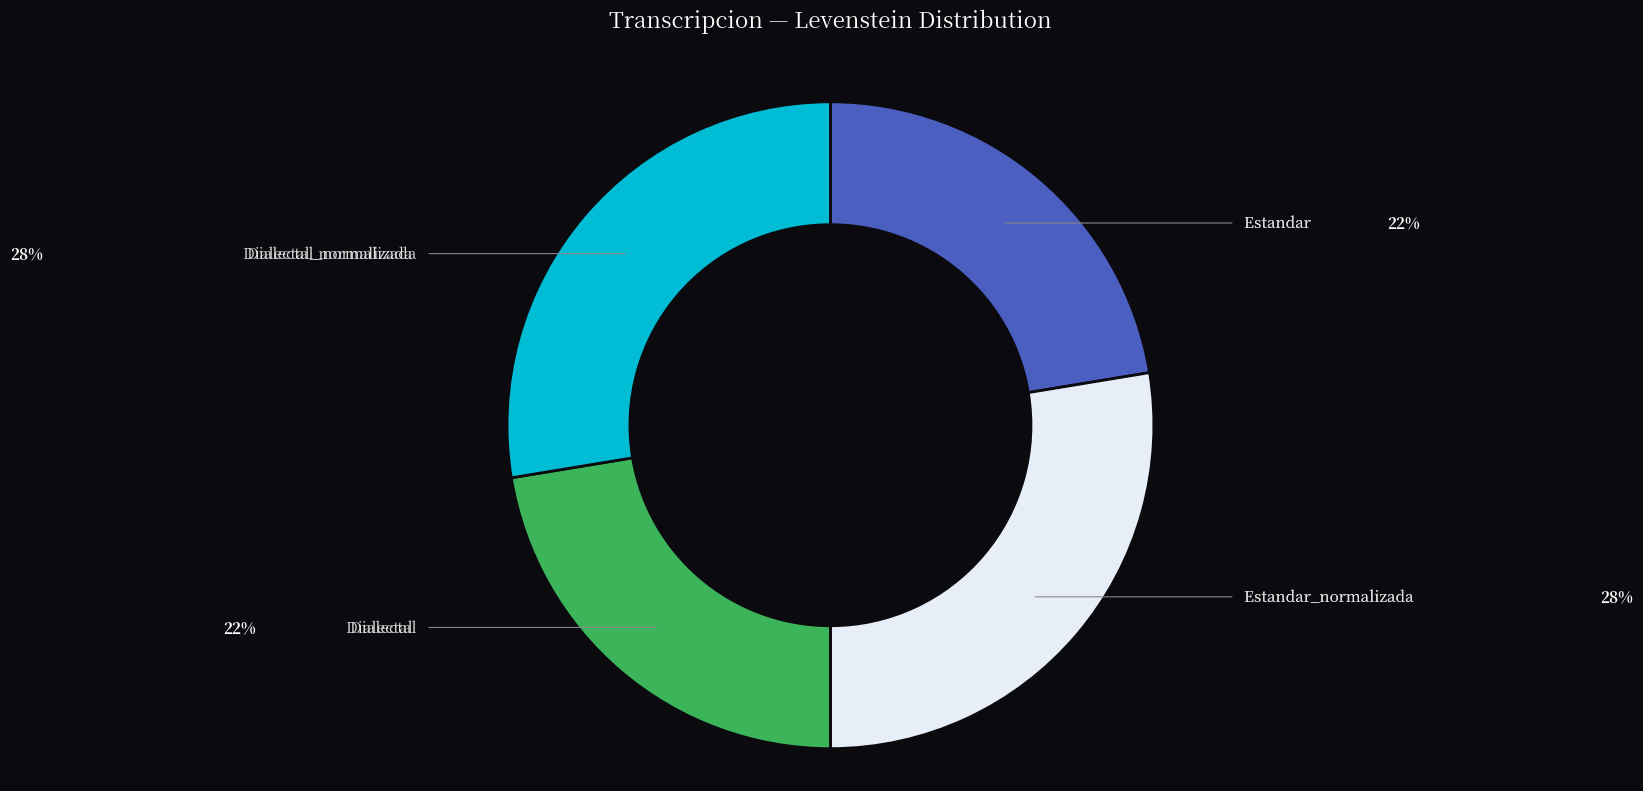

Which has a higher value, Estandar or Dialectal_normalizada?

Dialectal_normalizada